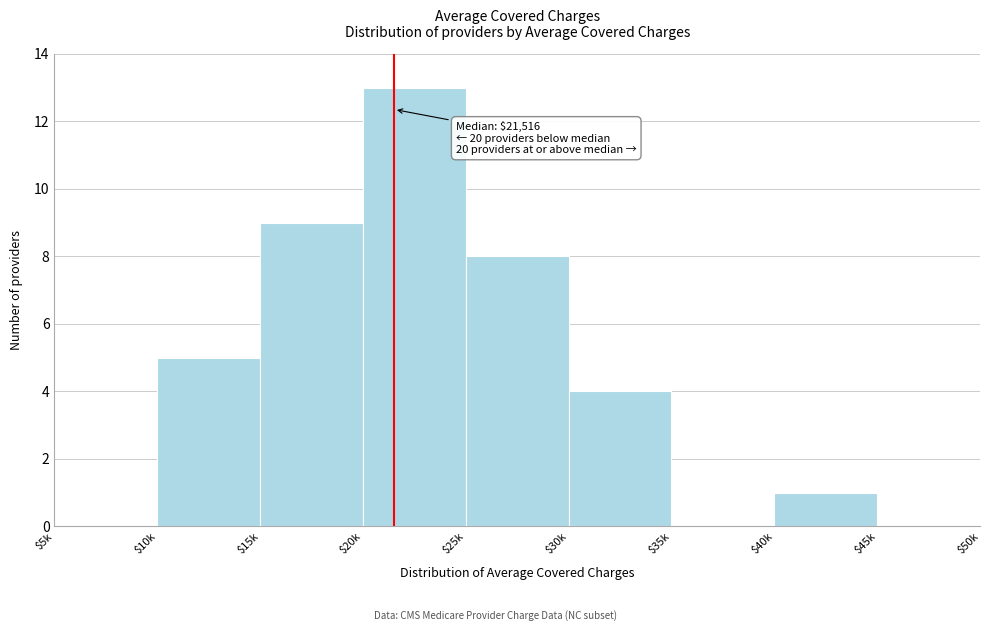

At which label is the value closest to 6?

$10k